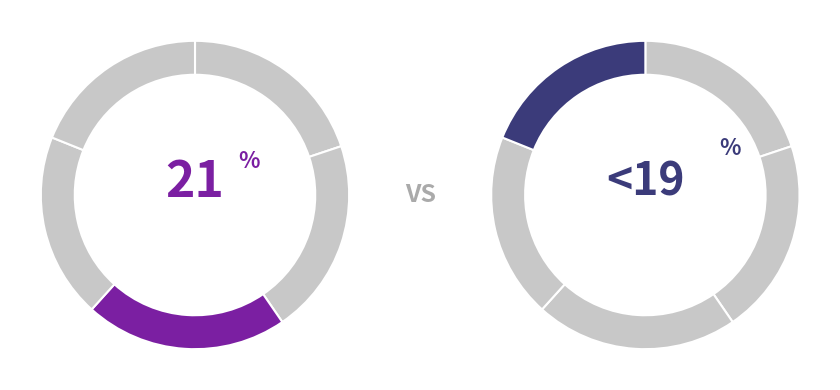

Count the number of slices in the pie.

5